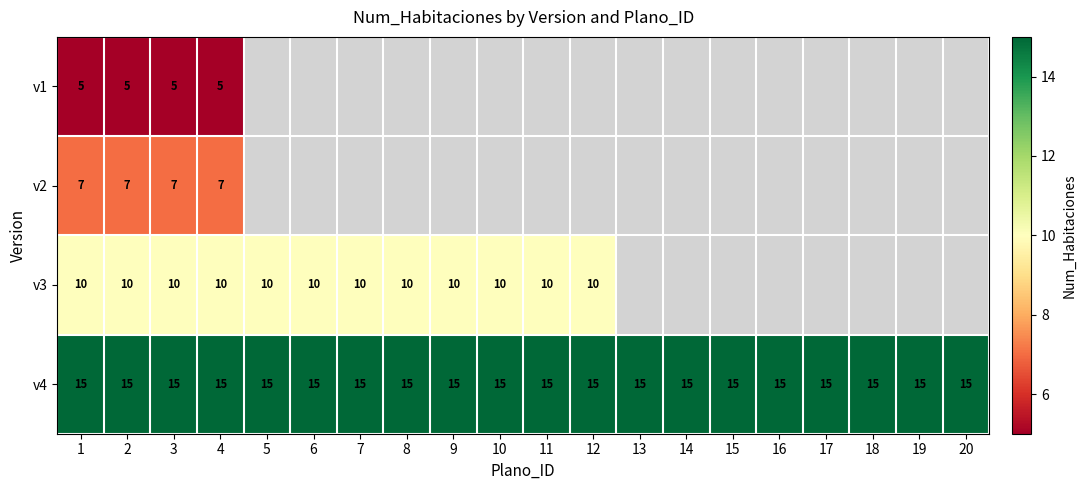

True or false: v3 has a value of 6.4 at 3.

False